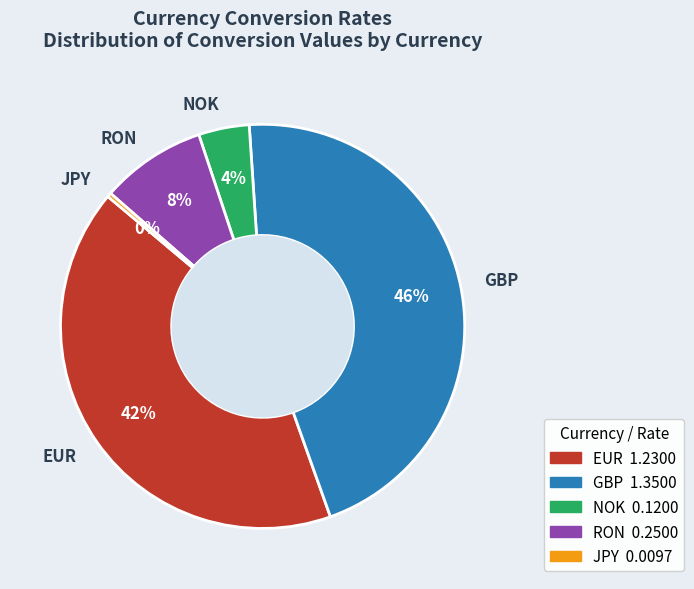

To the nearest percent, what is the difference between the RON and JPY slice percentages?

8%